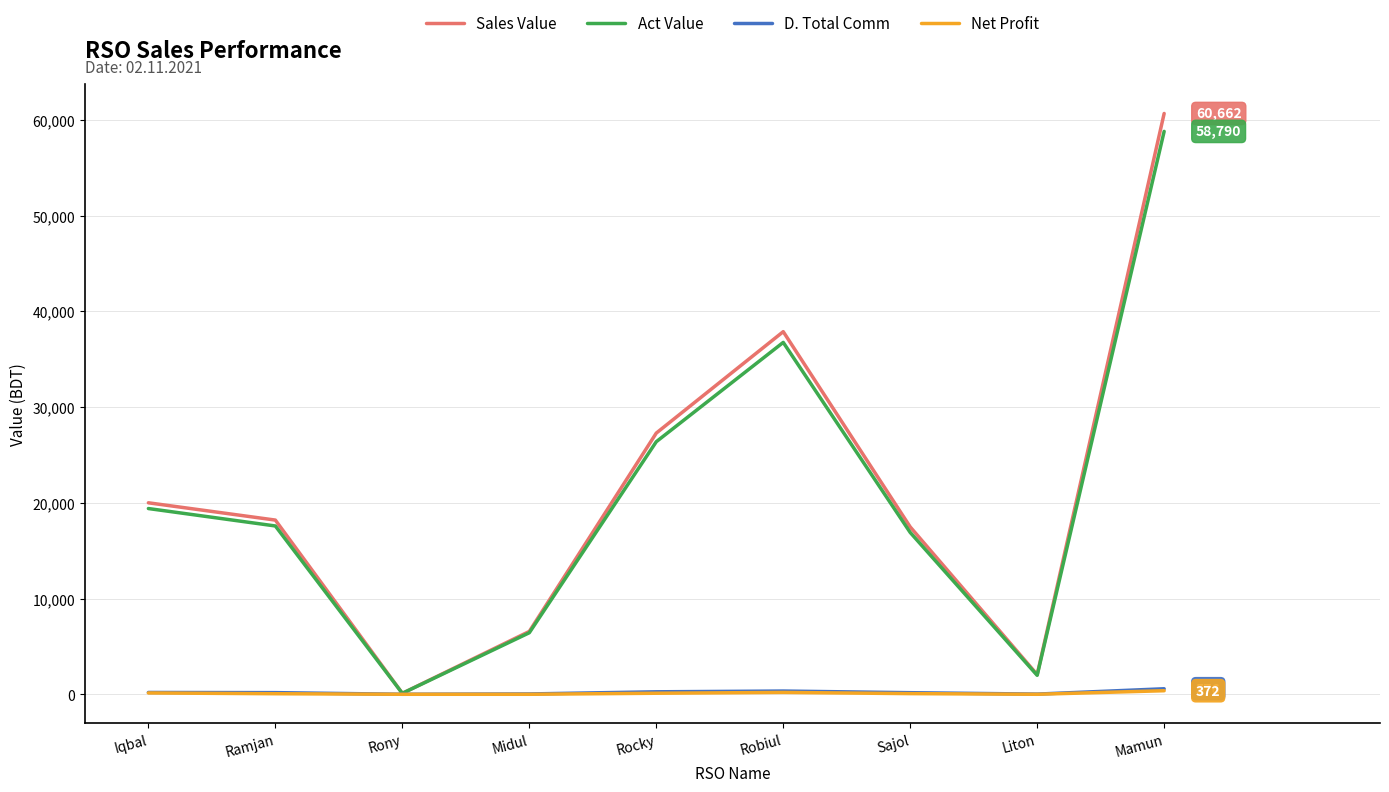

What is the difference between the maximum and second lowest values in the Net Profit series?

371.8